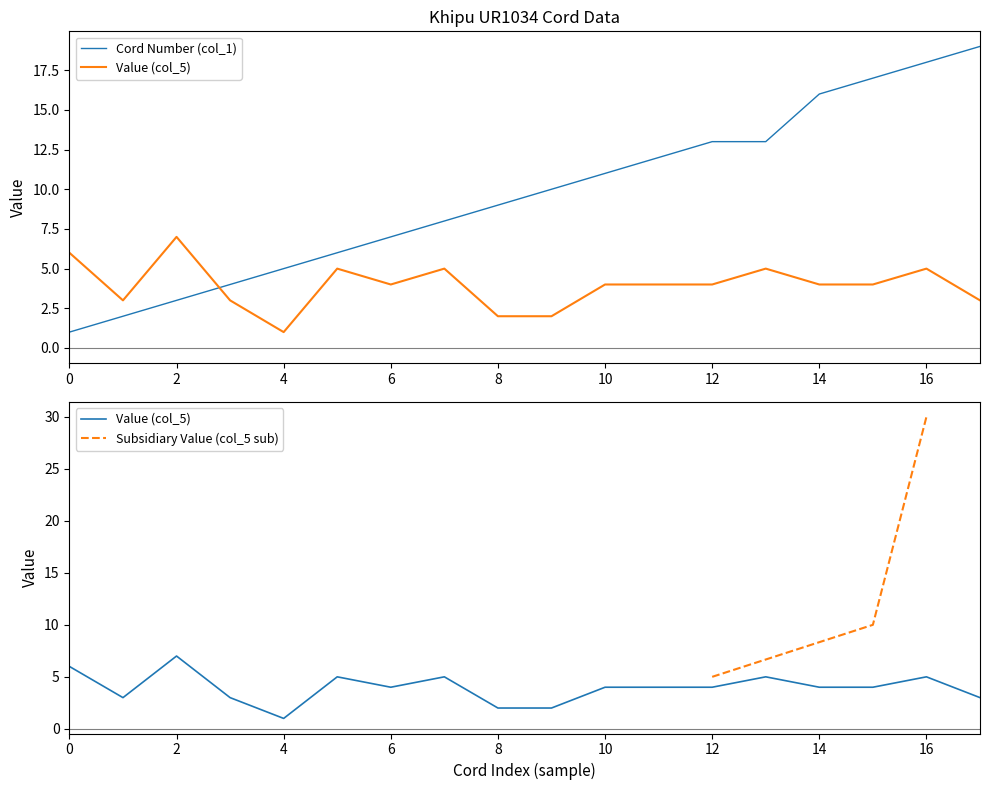

What is the average value?

12